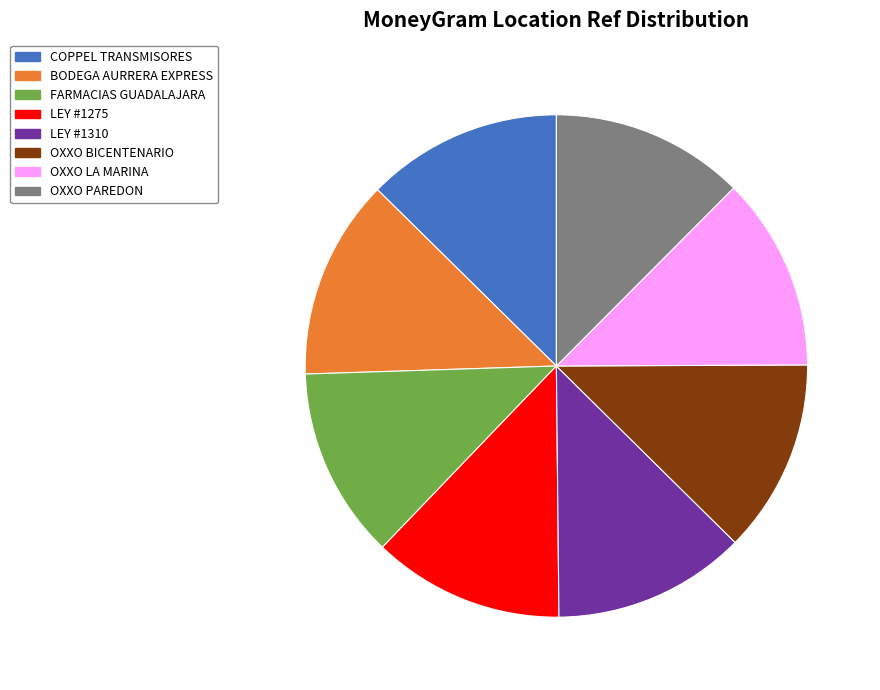

Do OXXO BICENTENARIO and COPPEL TRANSMISORES together represent more than half of the pie?

No